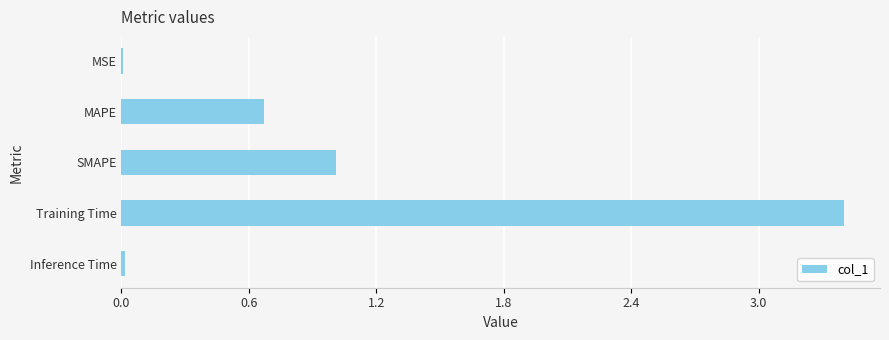

True or false: the data shows 0.7 at MAPE.

True